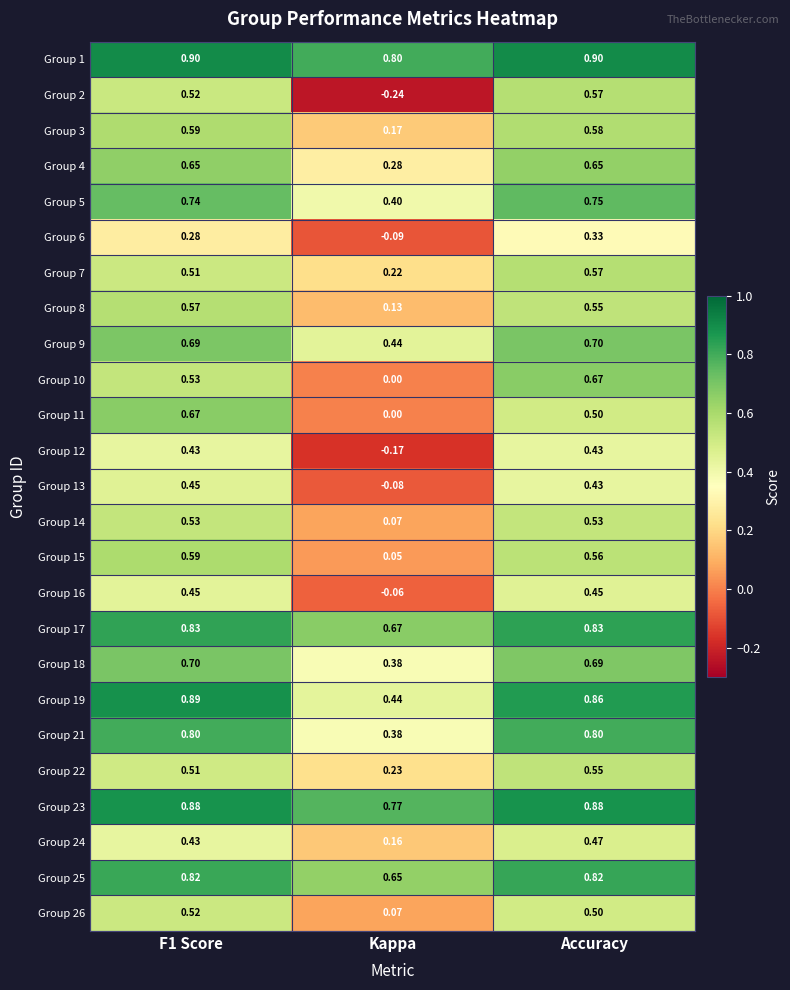

At which label is Group 16 closest to 0?

Kappa